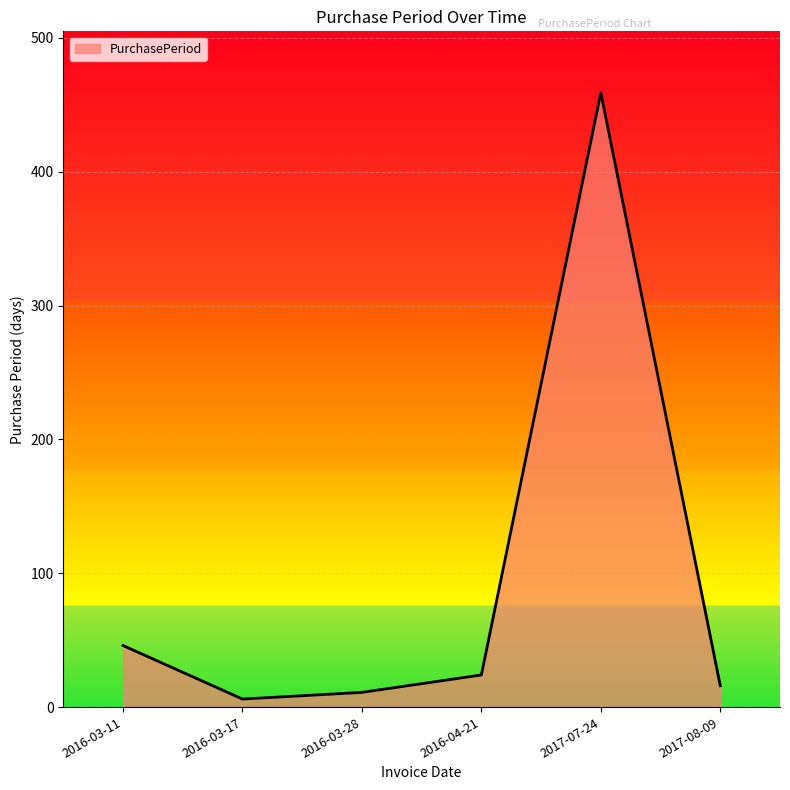

How many interior local valleys (lower than both neighbors) does the data have?

1